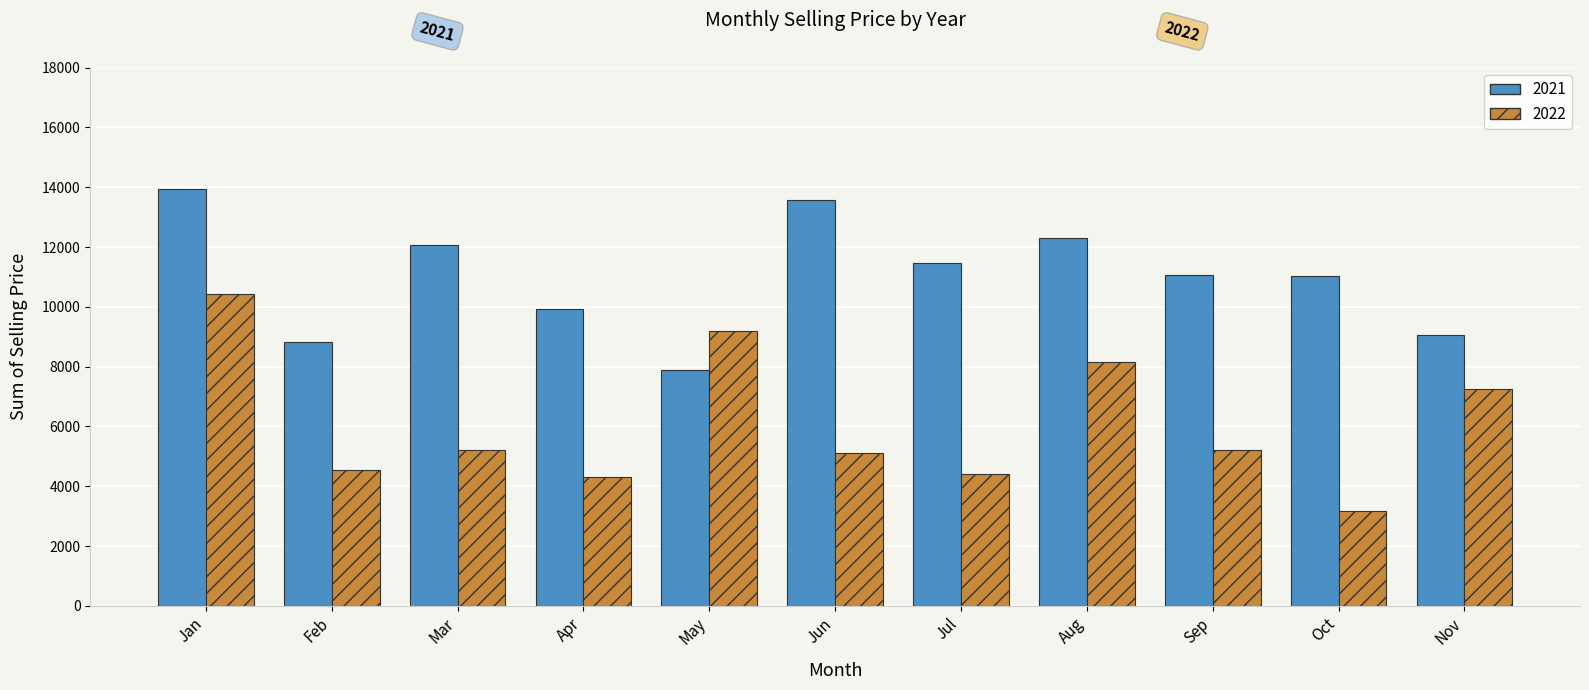

Which category has the lowest value in the 2021 series?

May